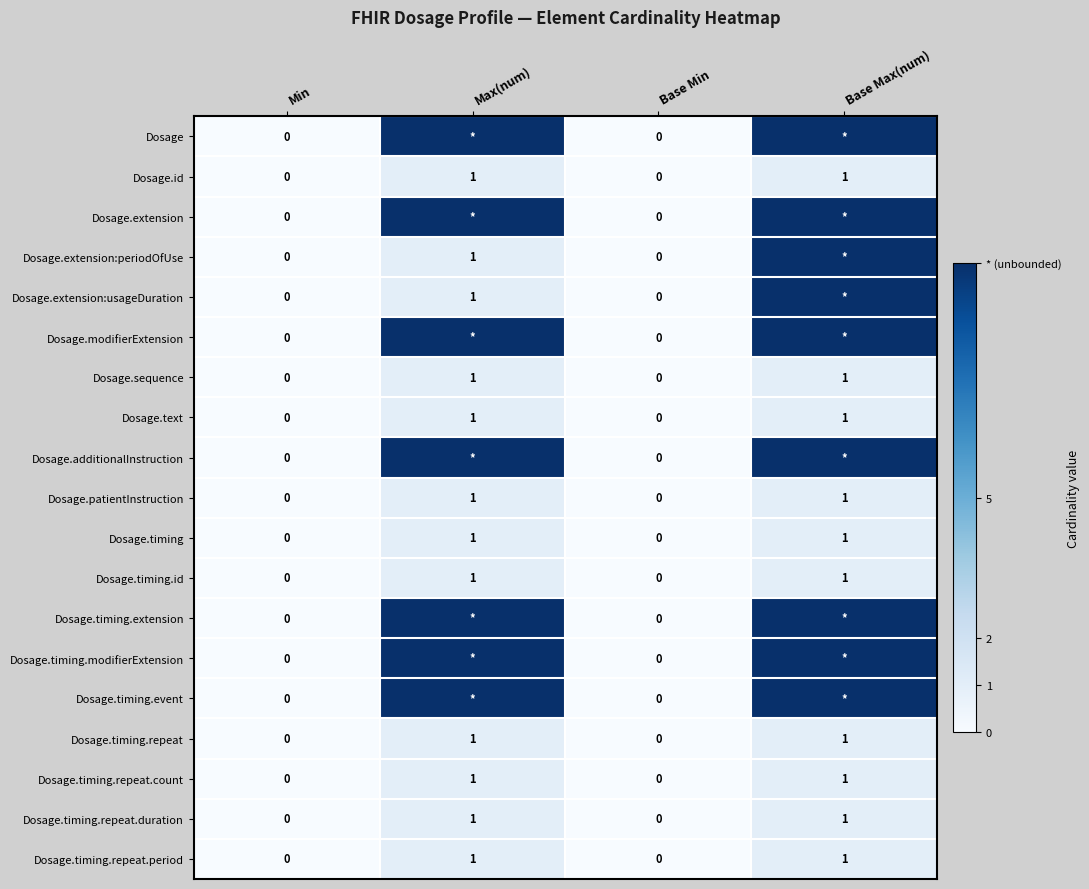

Count the Dosage.timing.repeat.duration values in the range 0 to 1.

4